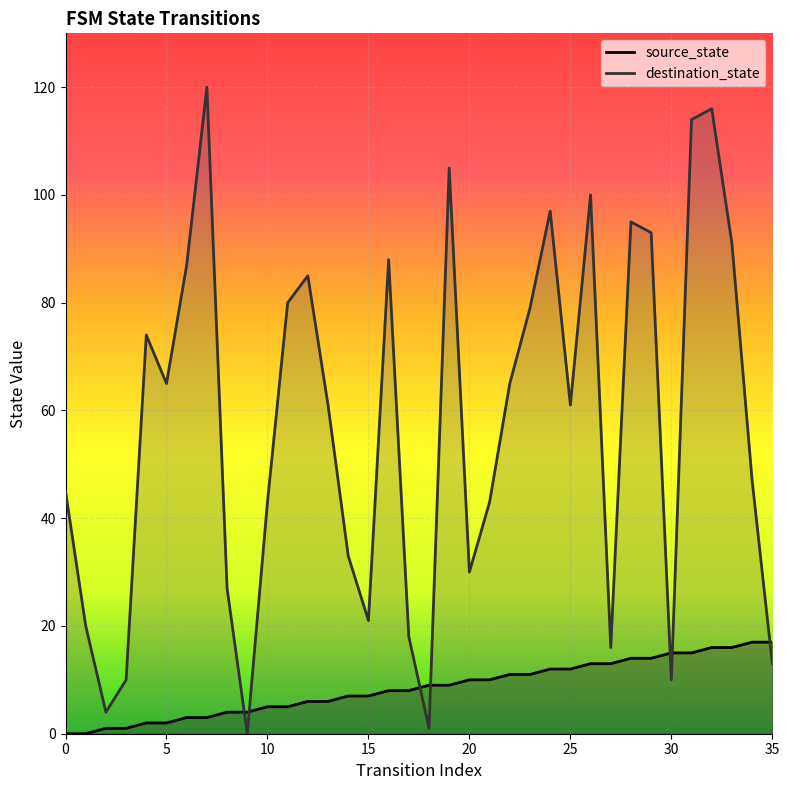

What are all the series names shown in the legend?

source_state, destination_state